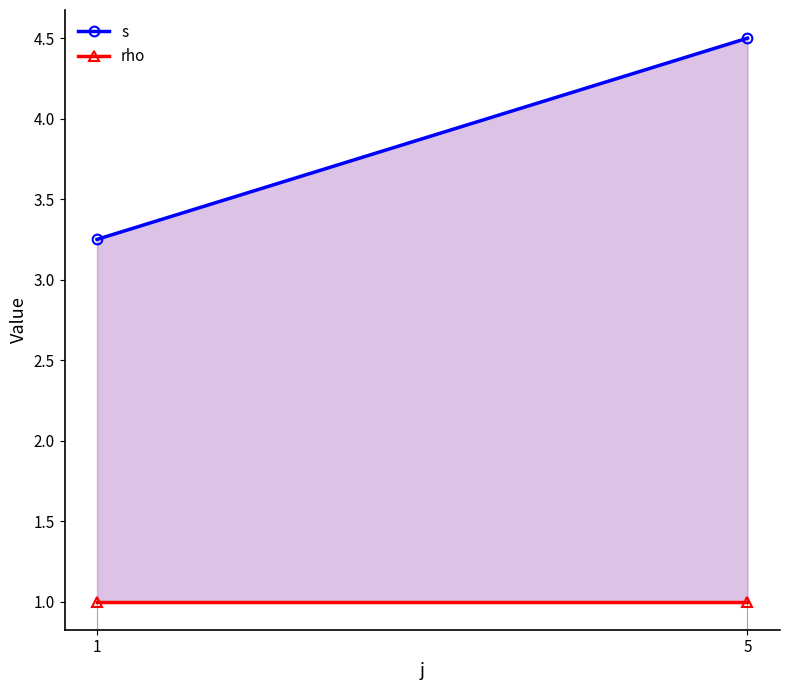

True or false: s has a value of 4.5 at 5.

True